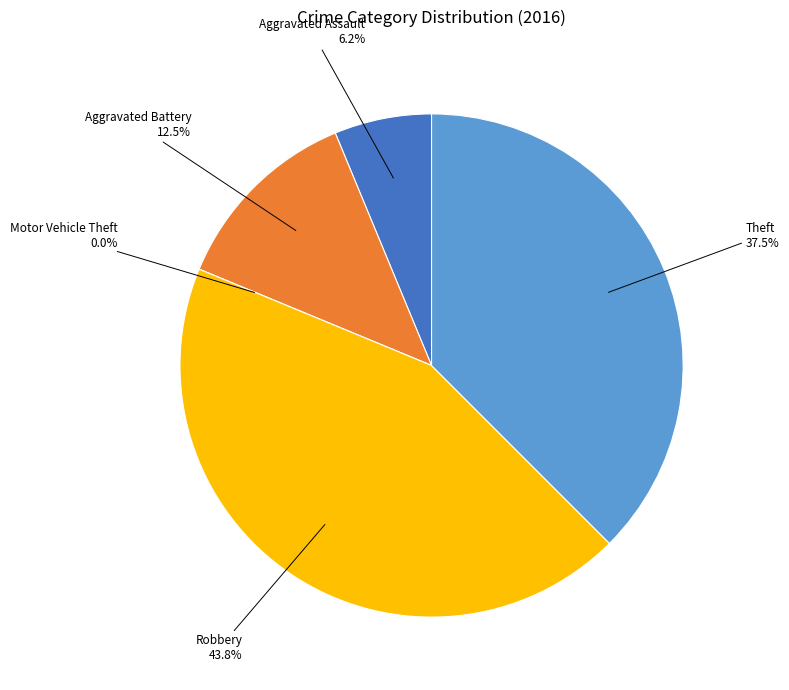

Is it true that Motor Vehicle Theft is 0% of the pie?

True